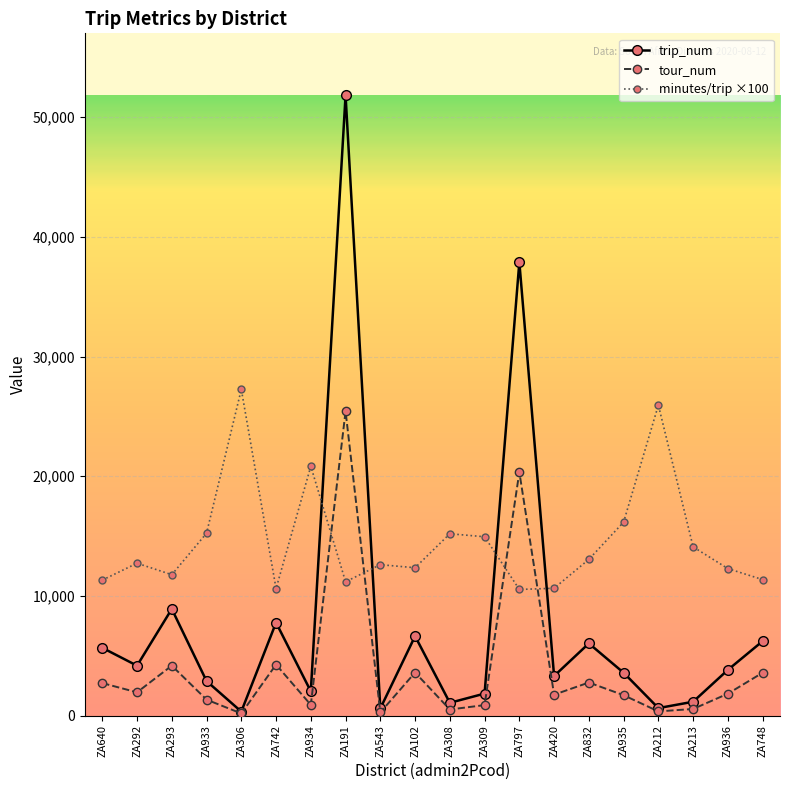

What is the spread (max minus min) of values at ZA212?

25587.0